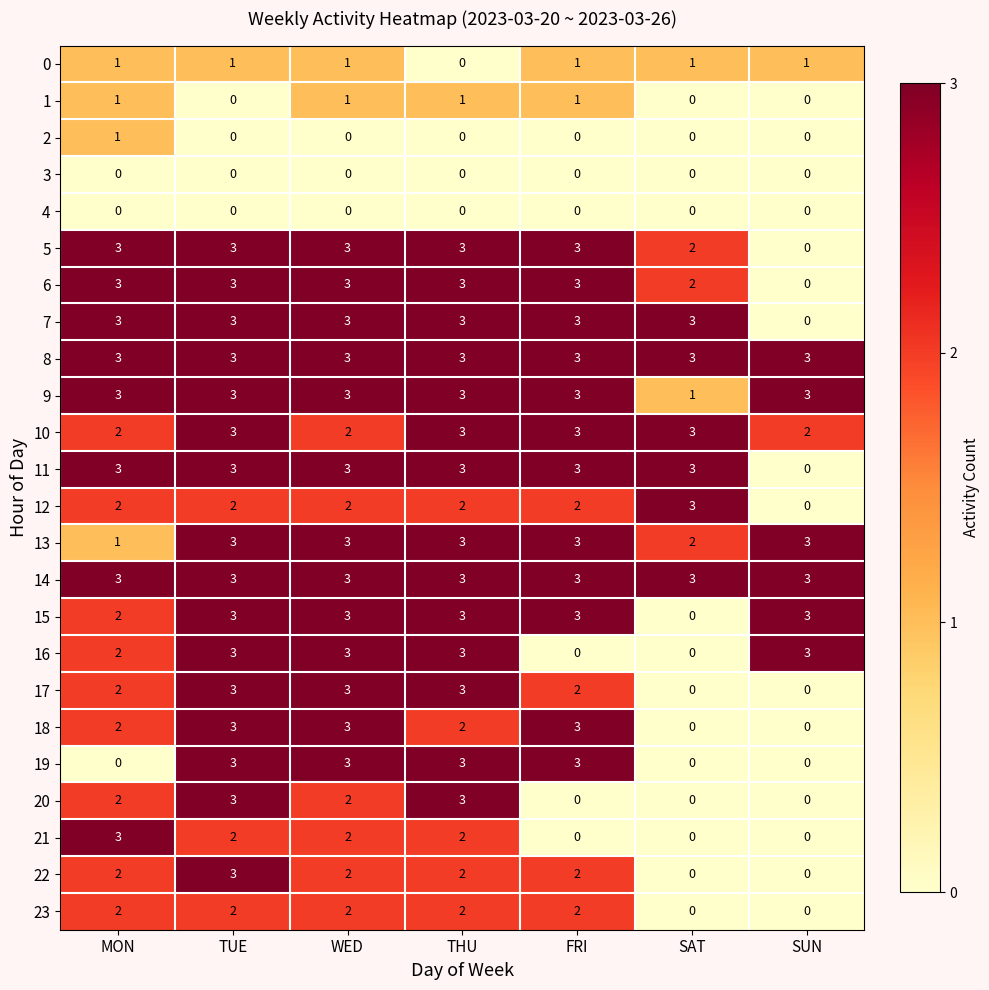

What is the total value across all series at TUE?

55